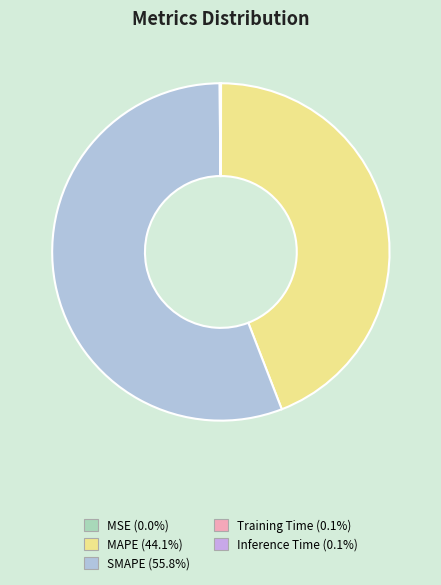

Does any single category account for the majority?

Yes